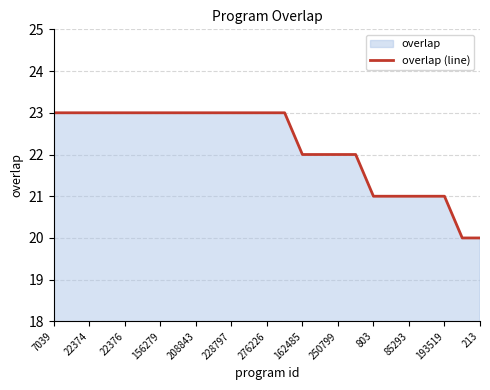

Approximately how many times larger is the value at 85293 compared to 208843?

0.9